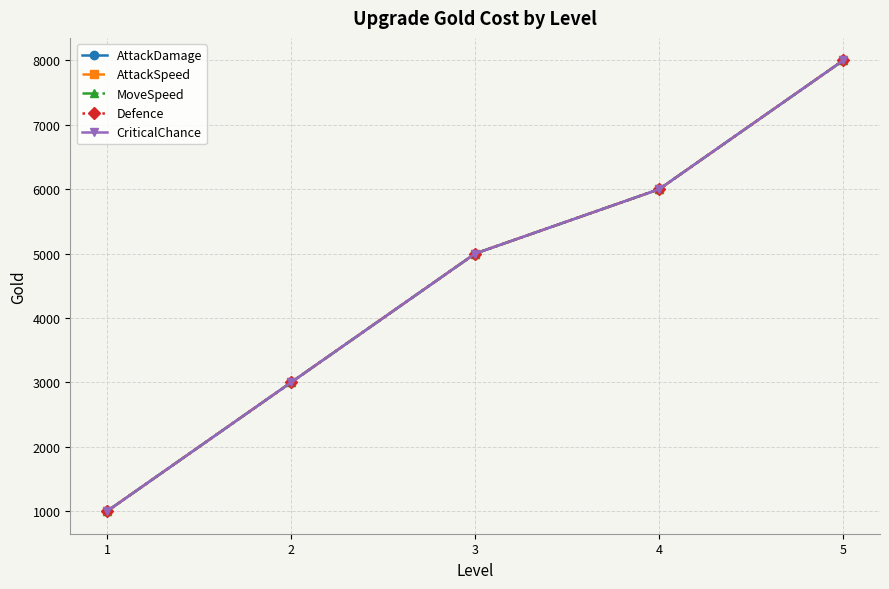

Which series has the largest range (max minus min)?

AttackDamage